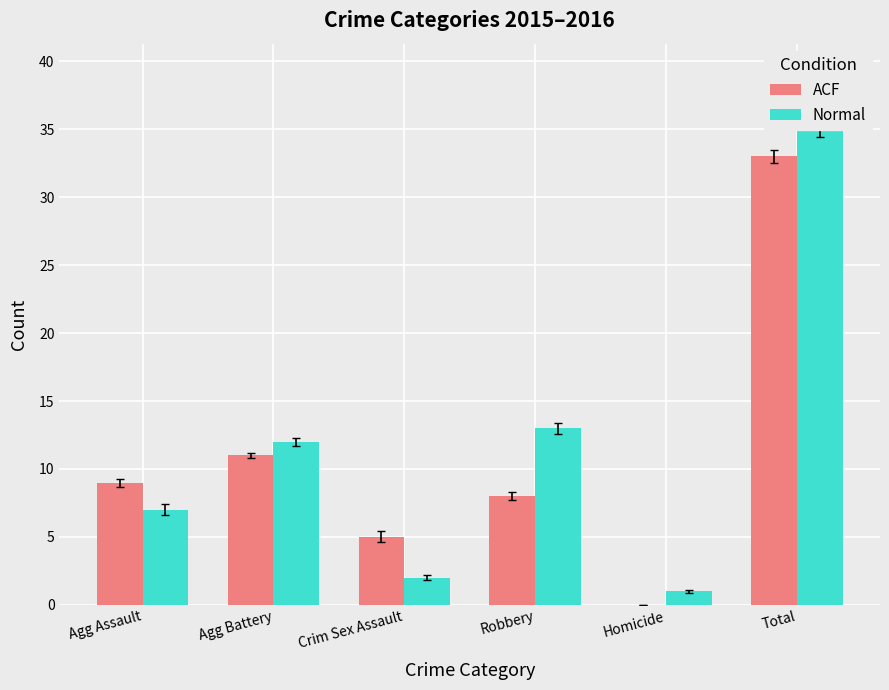

Which series has the largest total across all categories?

Normal